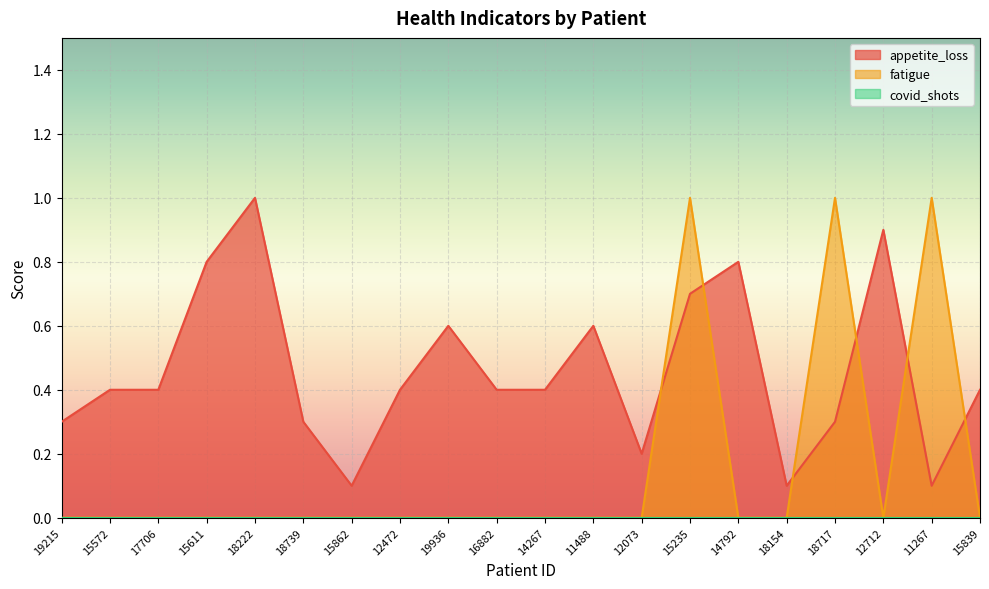

Which label corresponds to the largest value in the chart?

18222